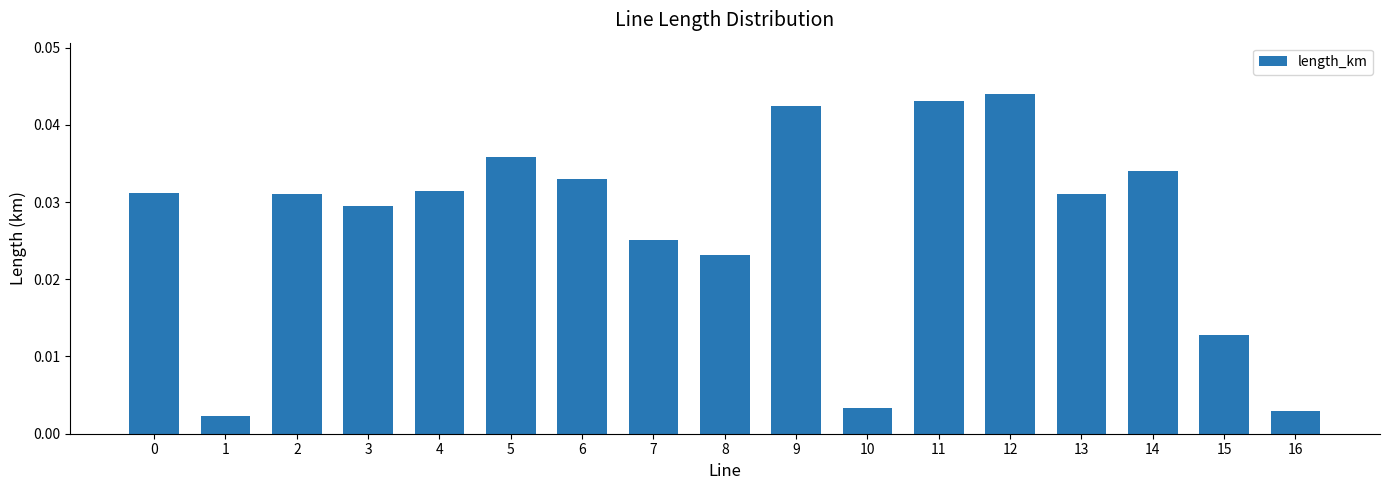

Which has a higher value, 15 or 1?

15